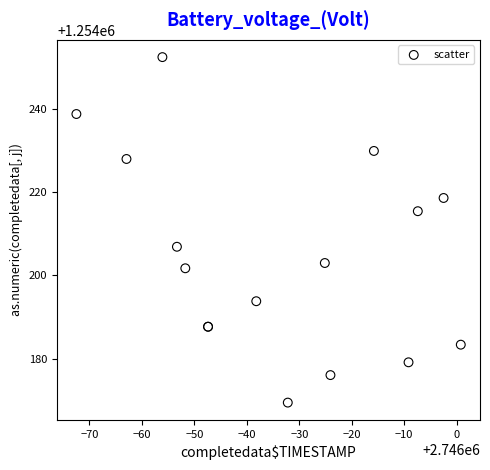

What Y value in the scatter plot is closest to 1254210?

1254206.8